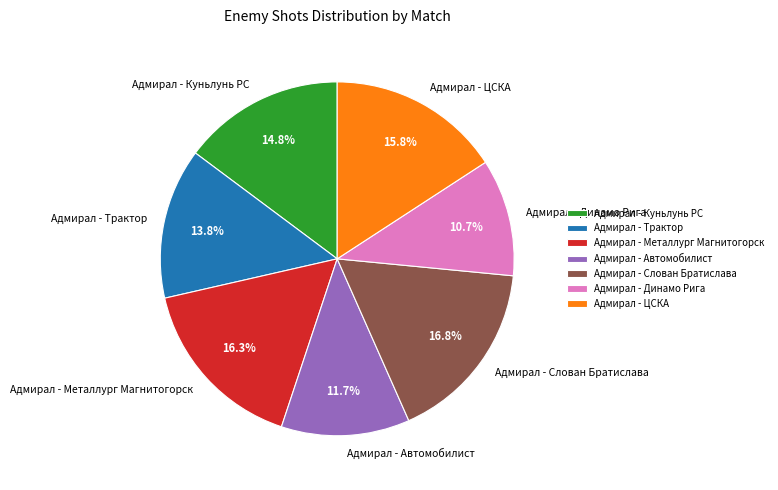

Combined, do Адмирал - Трактор and Адмирал - Слован Братислава account for over 50%?

No